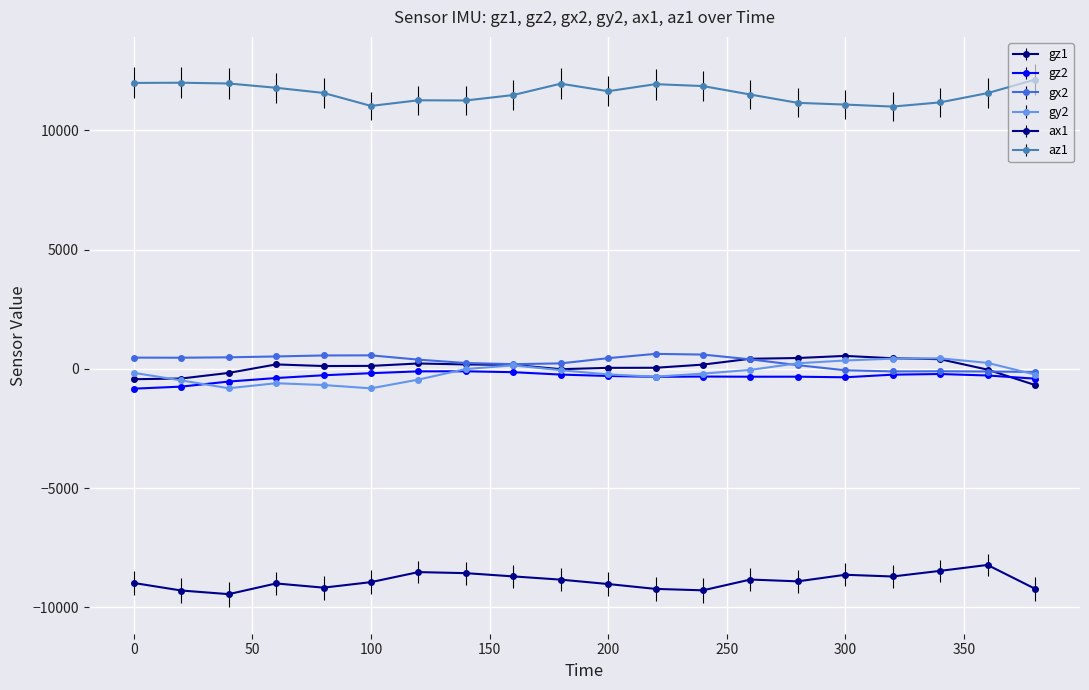

What is the lowest value of the ax1 series?

-9440